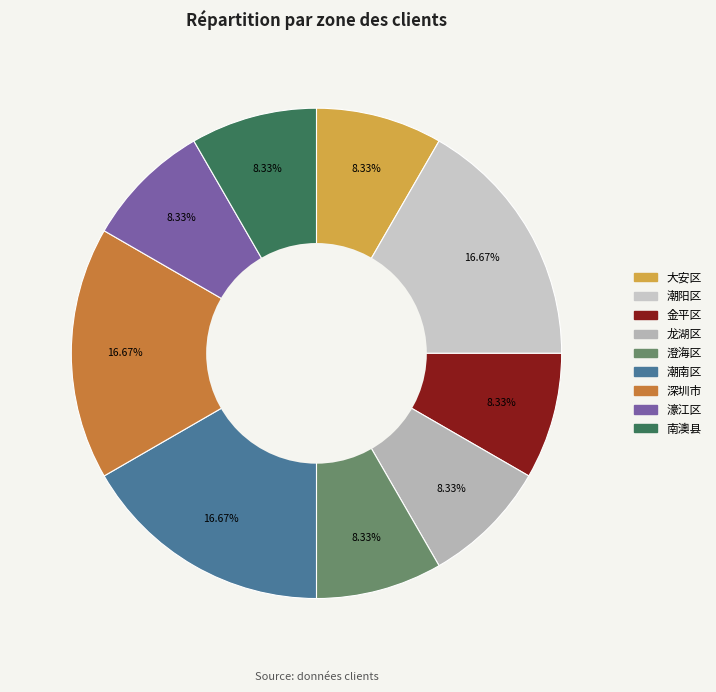

What is the change in value from 龙湖区 to 潮南区?

+1